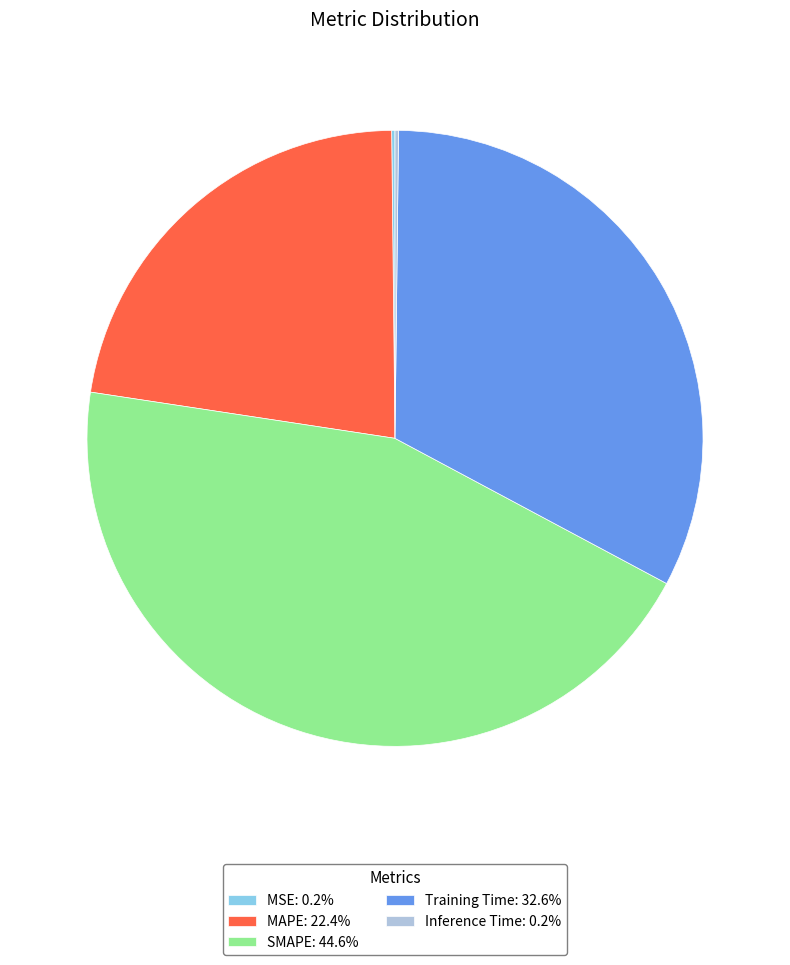

Is there any slice that represents more than half of the pie?

No